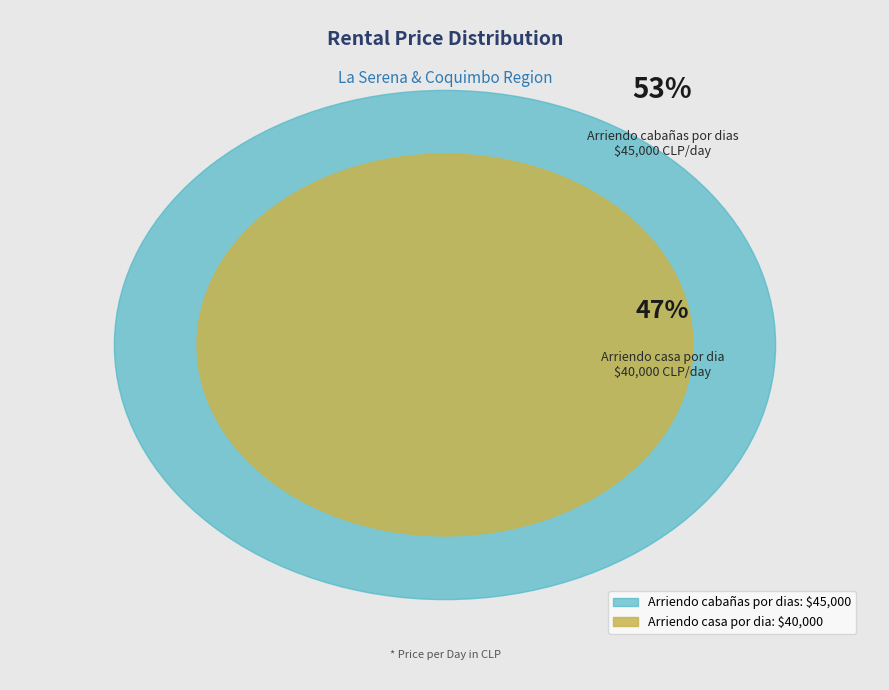

Combined, do Arriendo cabañas por dias and Arriendo casa por dia account for over 50%?

Yes